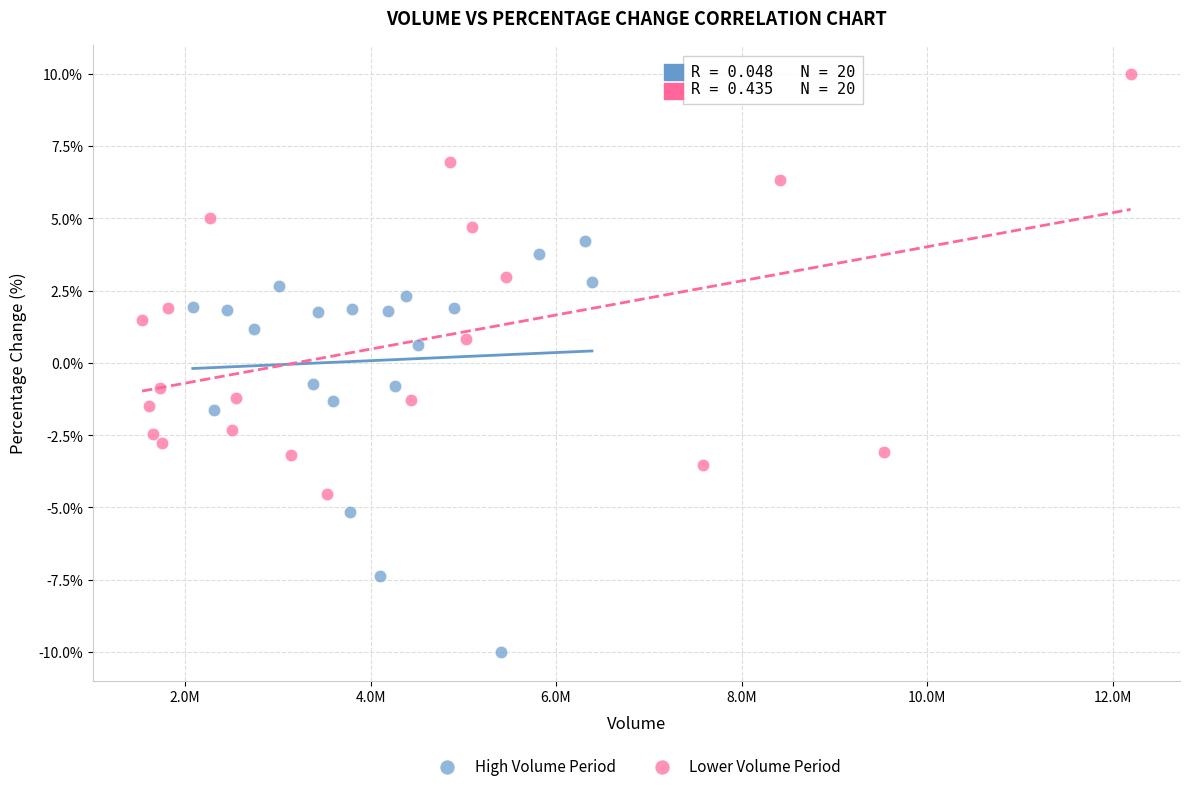

What are all the series names shown in the legend?

High Volume Period, Lower Volume Period